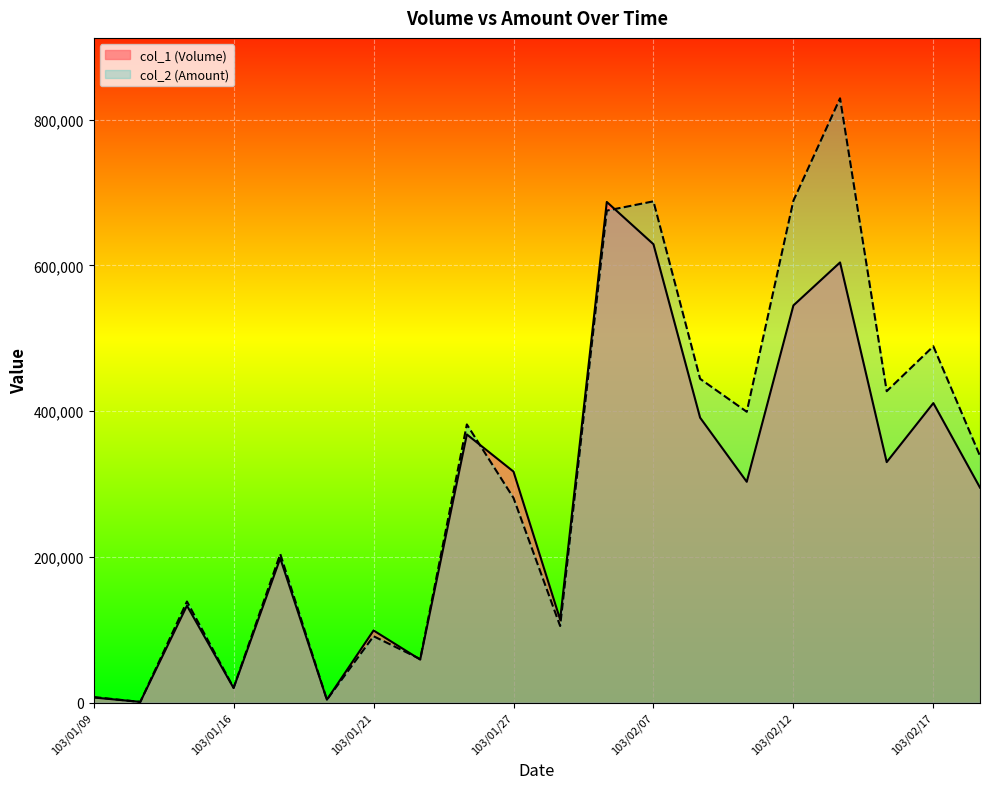

Which series ends up on top after the final intersection of col_1 (Volume) and col_2 (Amount)?

col_2 (Amount)